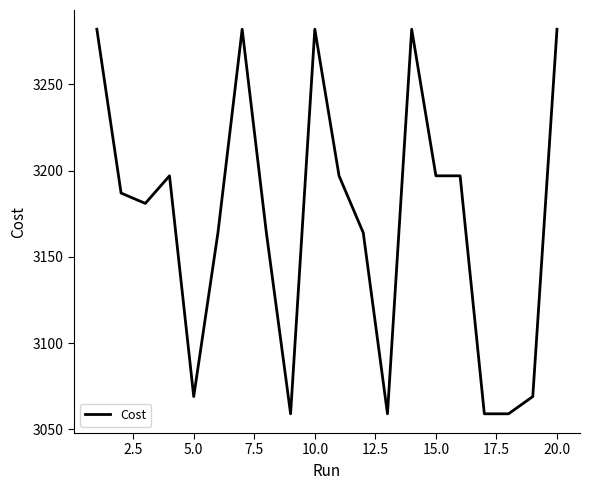

Count the number of data series in this chart.

1